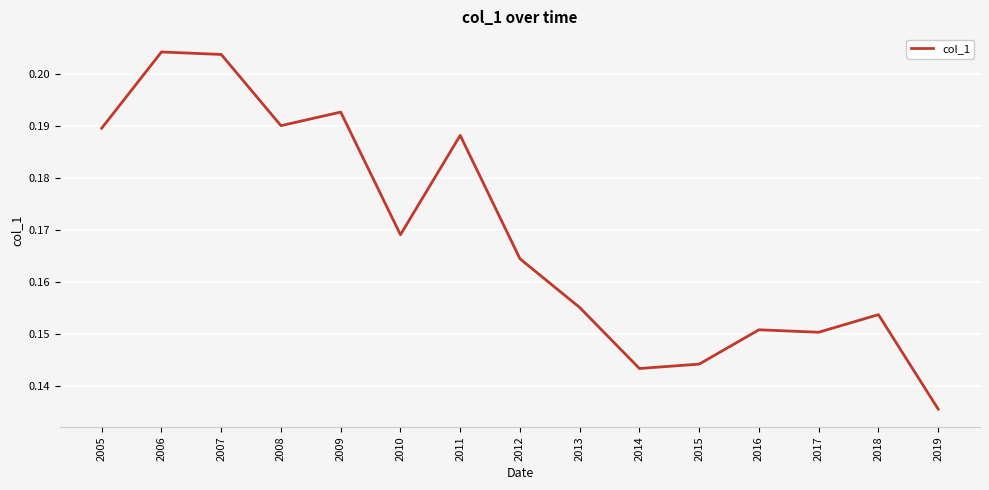

Which category has the lowest value across all series?

2019